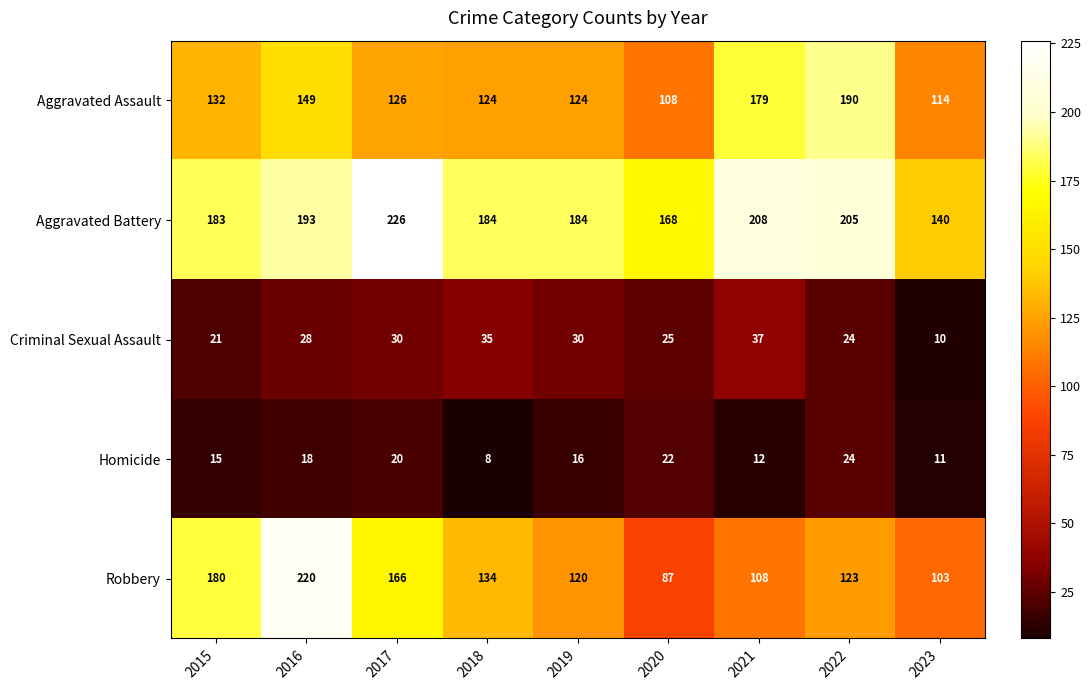

Read the Robbery value at 2022, to the nearest 5.

125